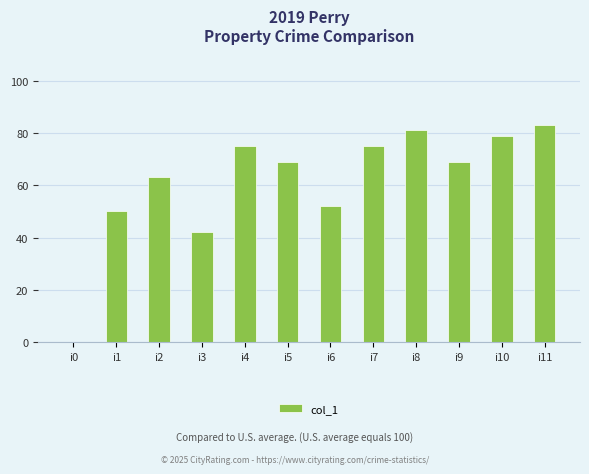

What is the greatest value displayed?

83